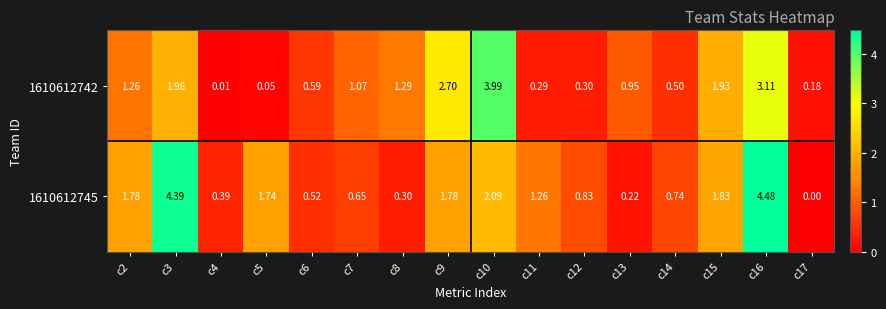

Which series has the largest range (max minus min)?

1610612745